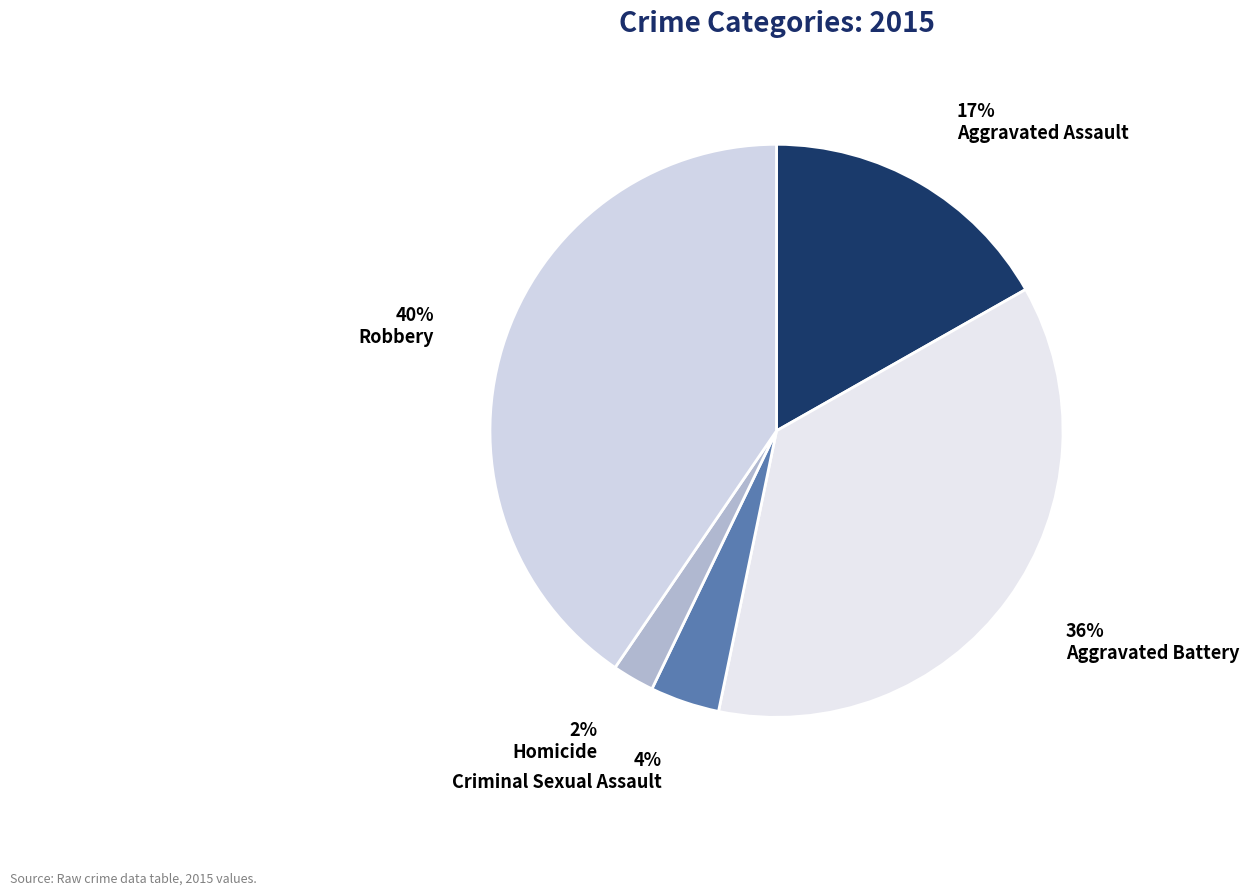

Is Criminal Sexual Assault the majority of the pie?

No